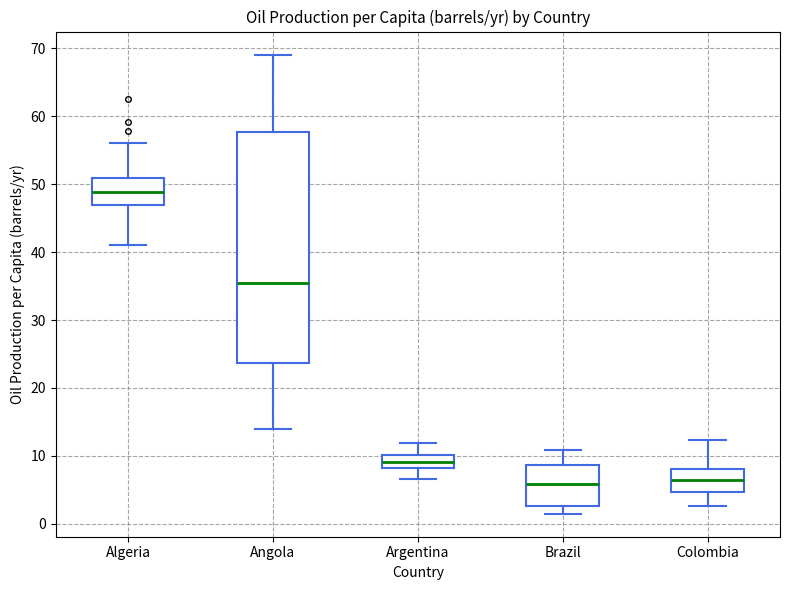

Which box's median line is the highest?

Algeria